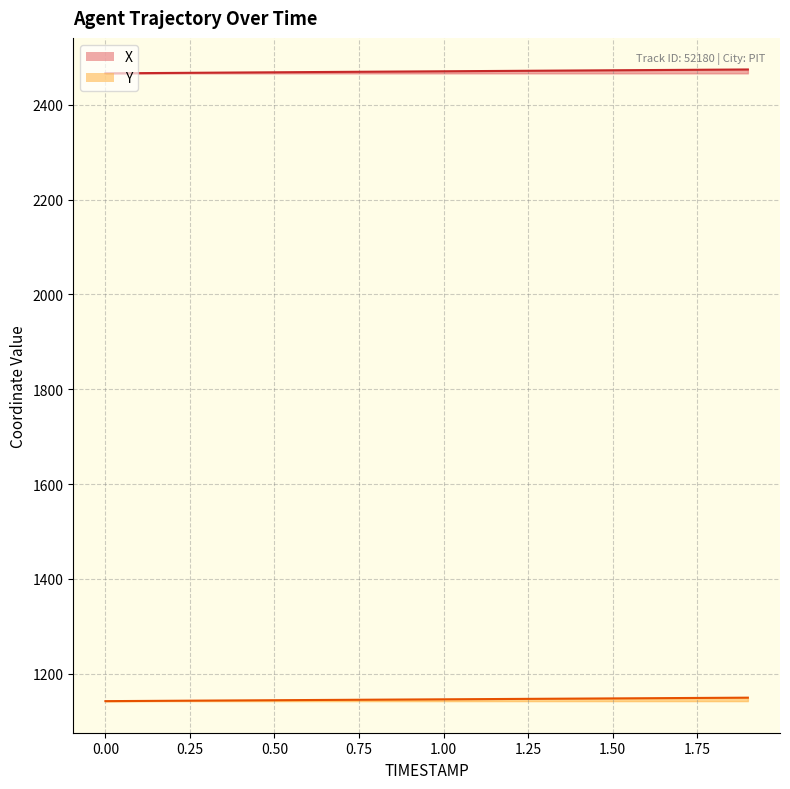

Reading left to right, extract all data points from this chart.

X: 2466.5	2467.0	2467.4	2467.9	2468.3	2468.8	2469.2	2469.6	2470.0	2470.5	2470.9	2471.3	2471.7	2472.2	2472.6	2473.0	2473.4	2473.8	2474.3	2474.7
Y: 1142.1	1142.5	1142.9	1143.3	1143.7	1144.1	1144.5	1144.8	1145.2	1145.6	1146.0	1146.4	1146.7	1147.1	1147.5	1147.9	1148.3	1148.7	1149.0	1149.4